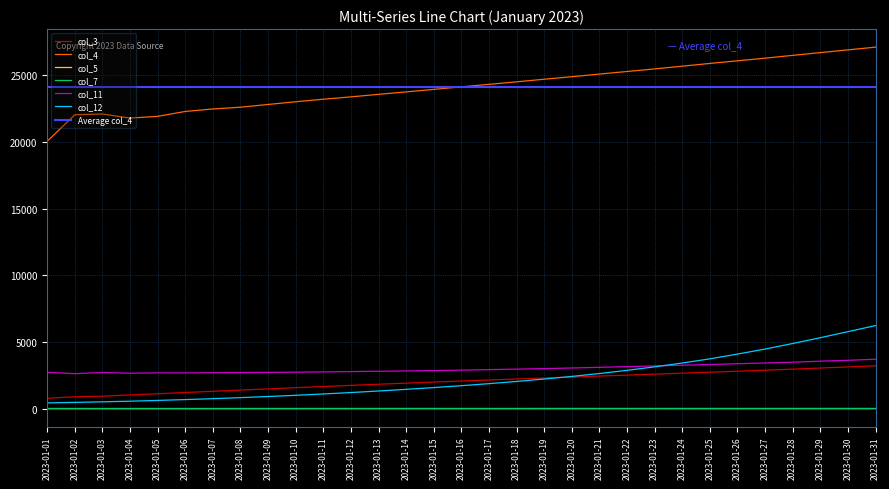

What value does the col_5 series have at 2023-01-14?

14